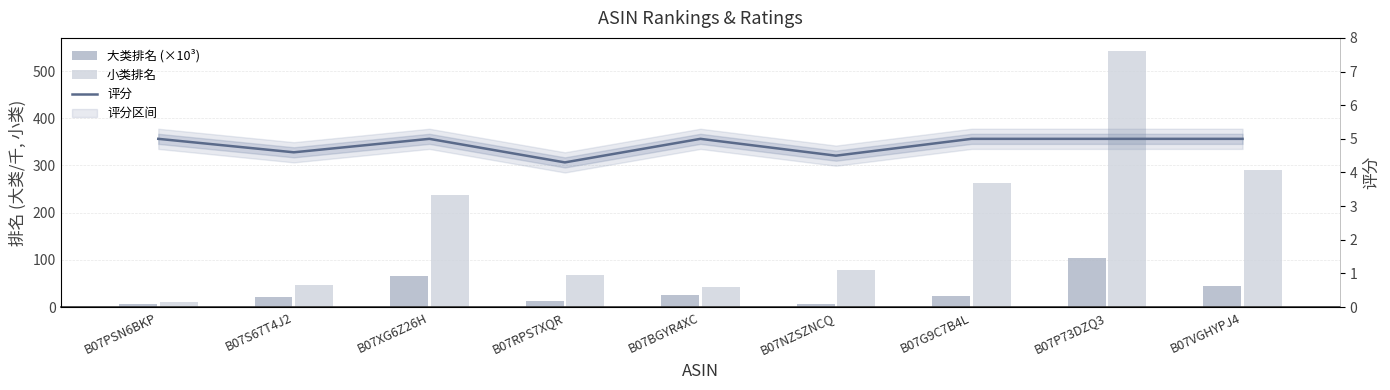

What is the value of the 小类排名 bar at the 5th from the left?

42.0